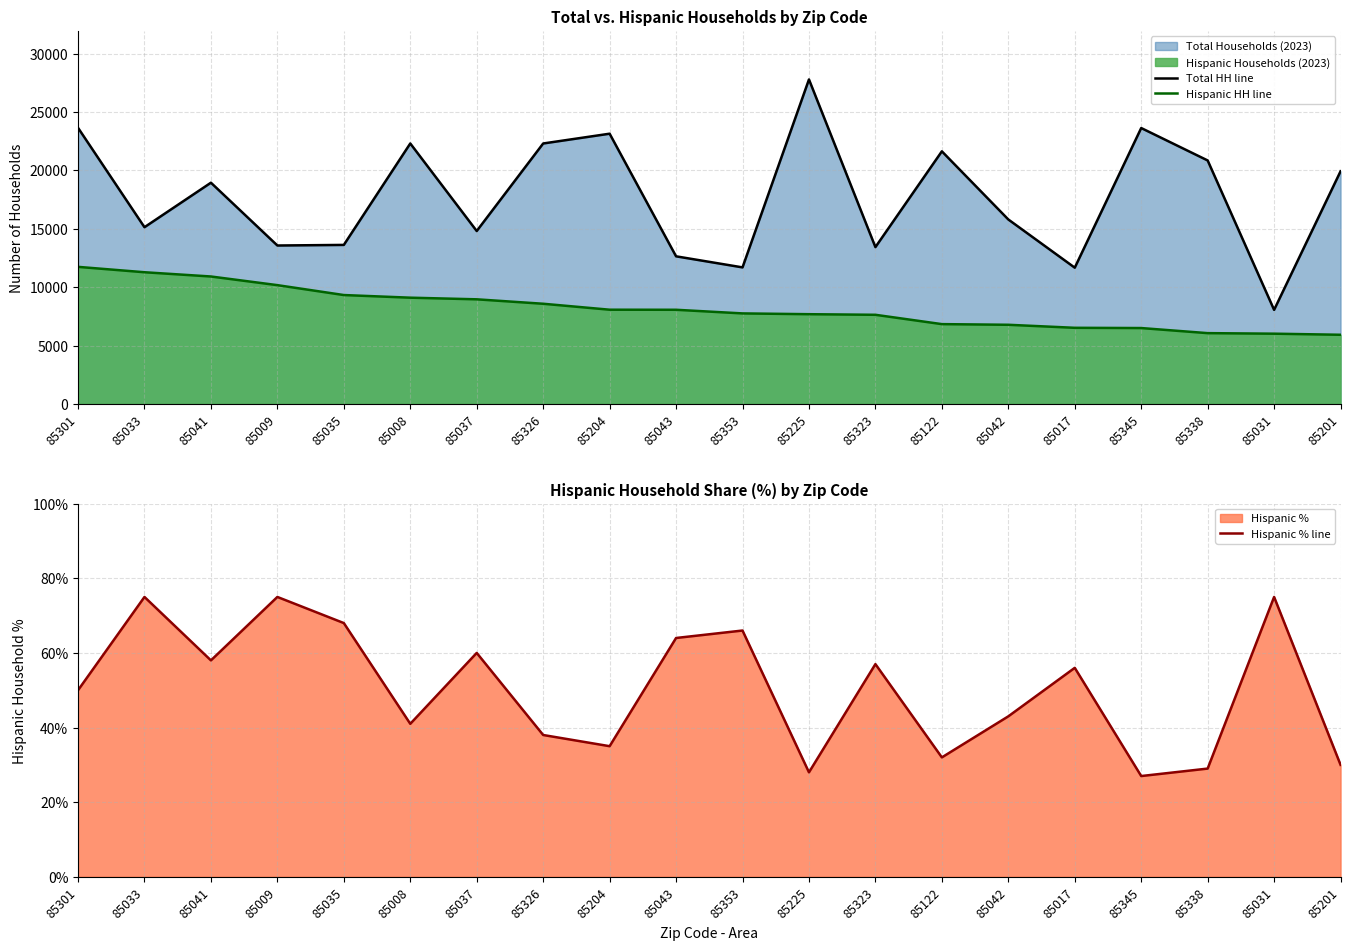

What is the difference between the Hispanic HH line values at 85326 and 85122?

1745